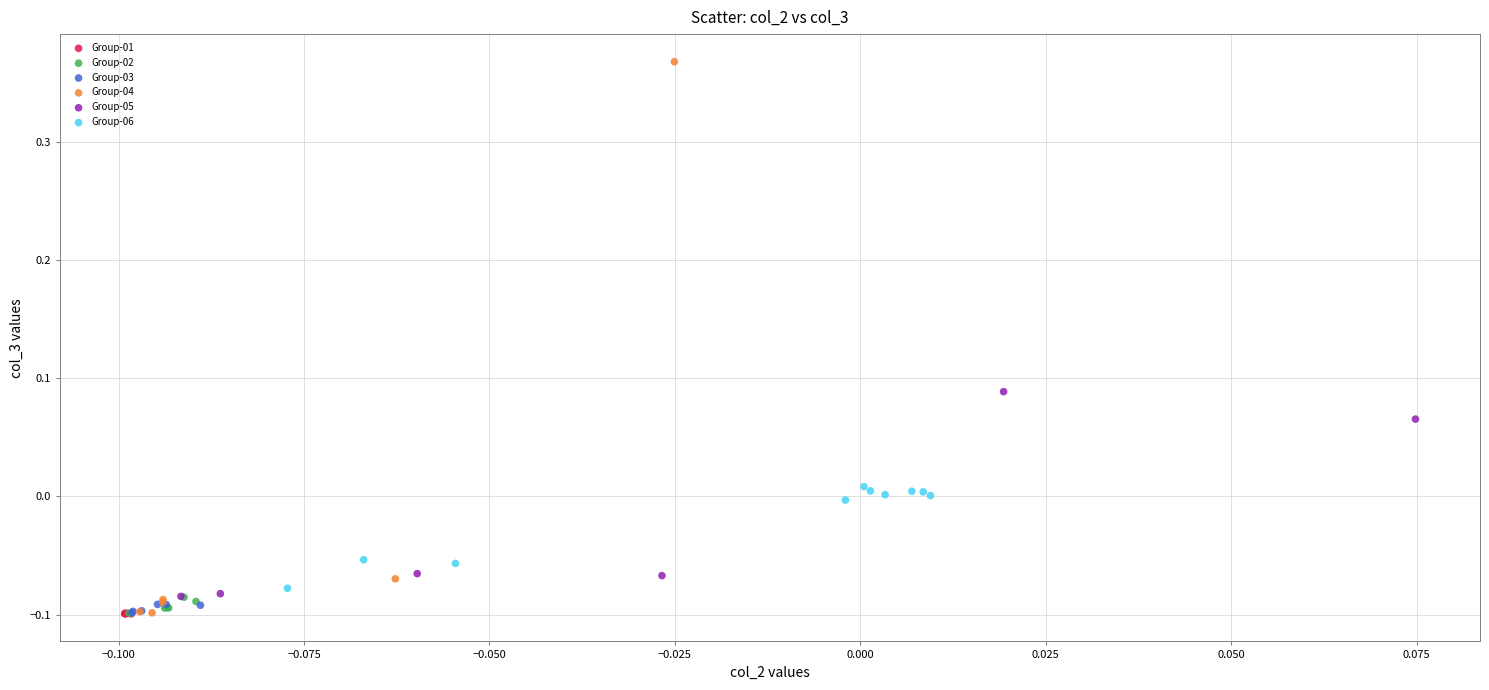

Which series contains the highest Y value?

Group-04